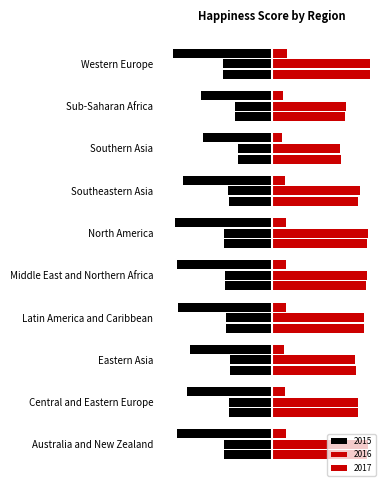

What is the sum of all 2015 values?

-67.1